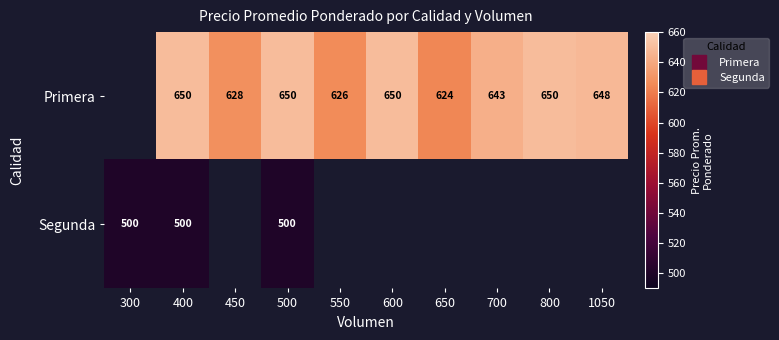

How many Primera values are between 624 and 650?

9